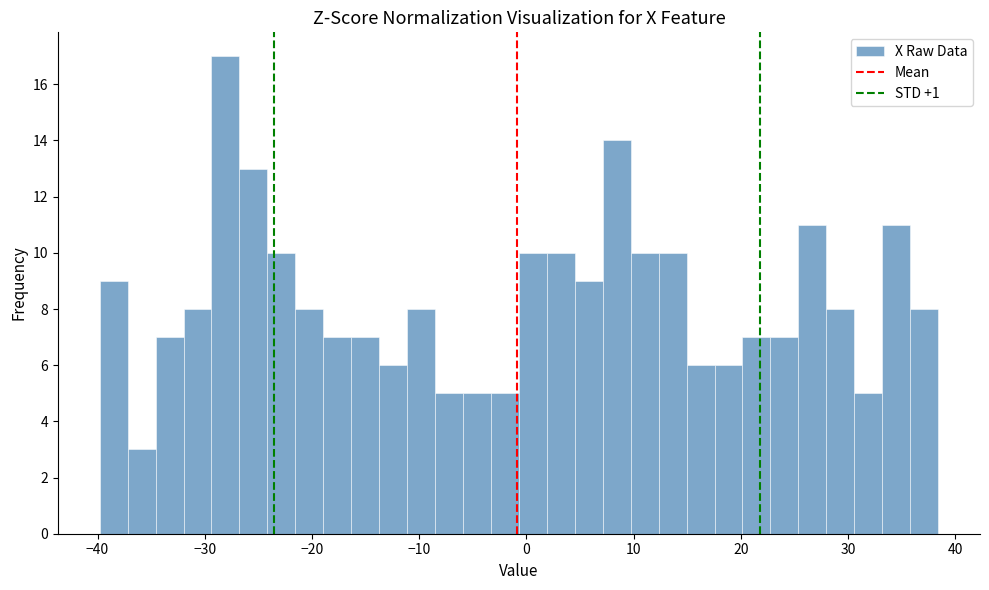

Around what value on the x-axis is the tallest bar? Give the approximate position of its centre, as read against the axis.

-28